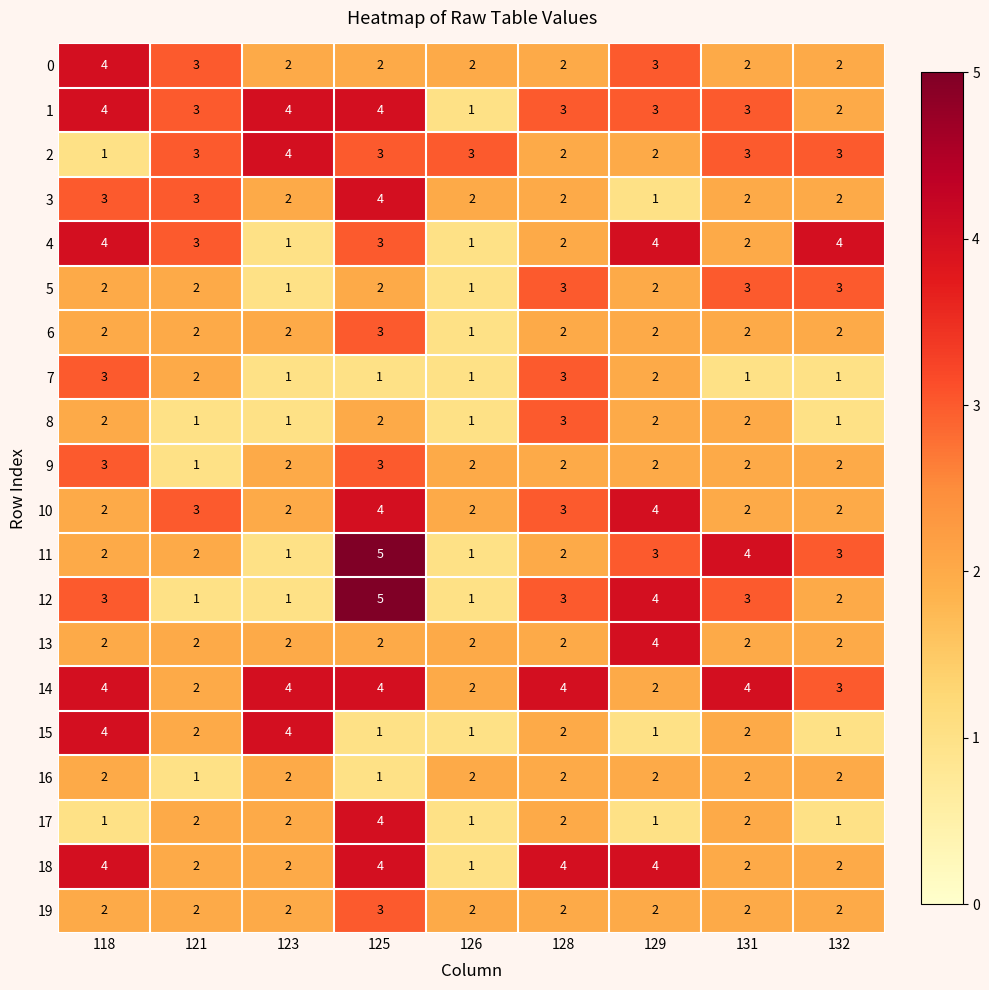

Is it true that 5 equals 3 at 128?

True